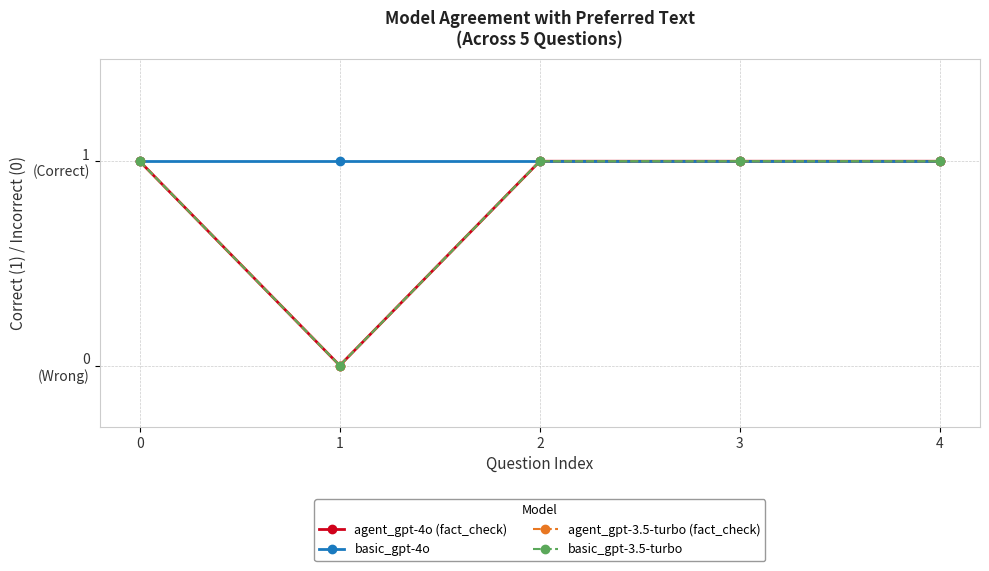

What is the total value across all series at 1?

1